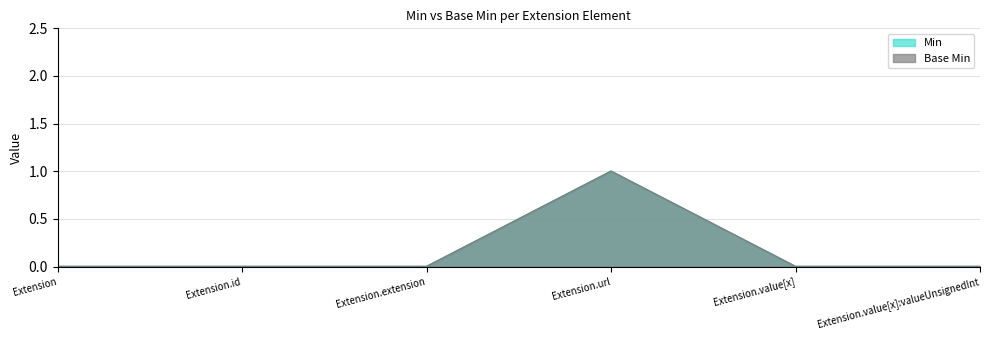

Where is Base Min nearest to the value 0?

Extension